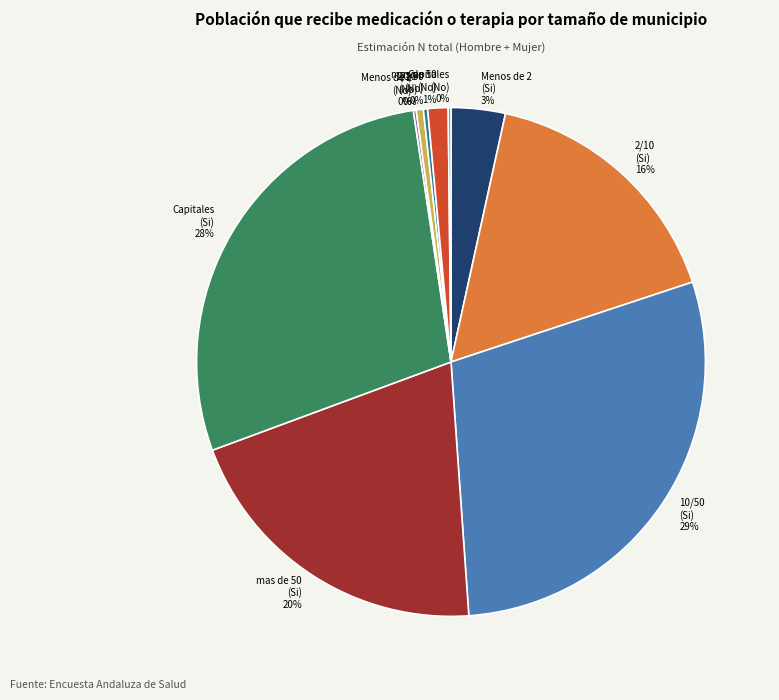

Combined, do 10/50 (Si) and Capitales (Si) account for over 50%?

Yes